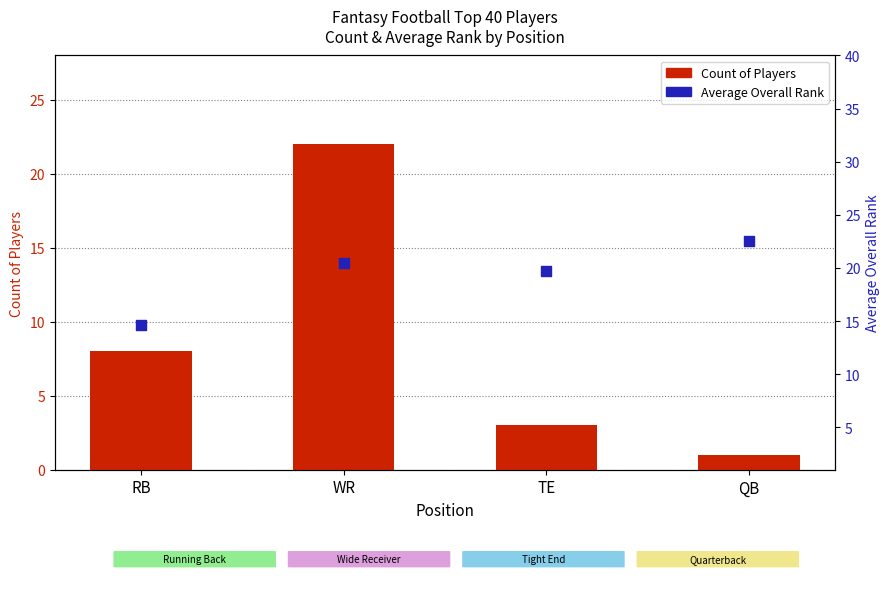

Which series has the largest Y range (max minus min)?

Count of Players